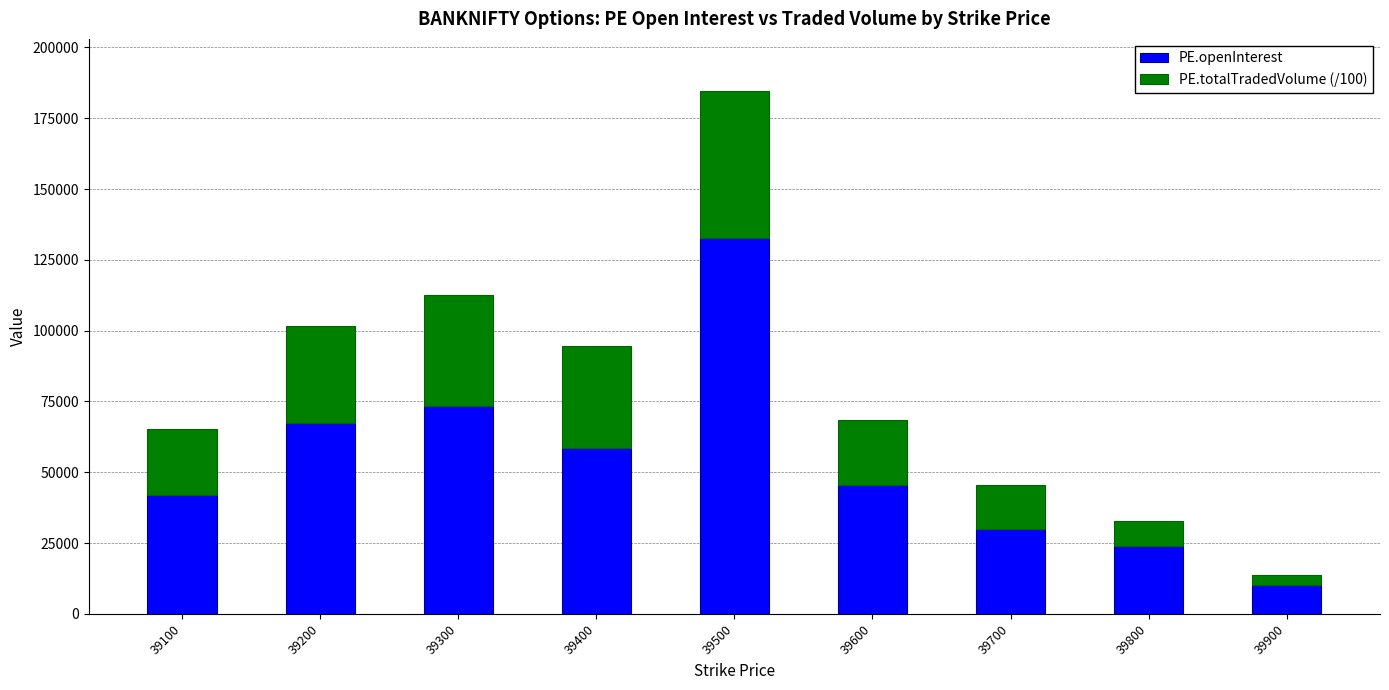

Is it true that PE.openInterest equals 58510.0 at 39400?

True